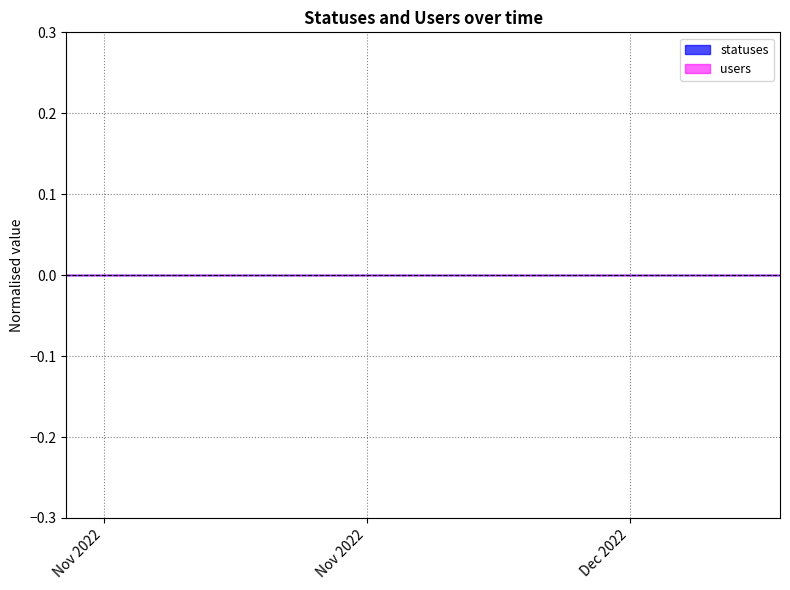

Which label corresponds to the smallest value in the chart?

2022-11-21